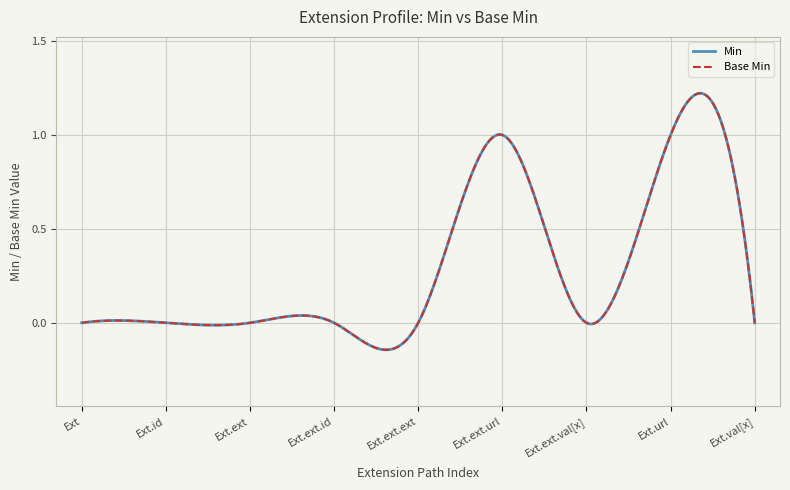

Does the chart display data point markers on the line(s)?

No